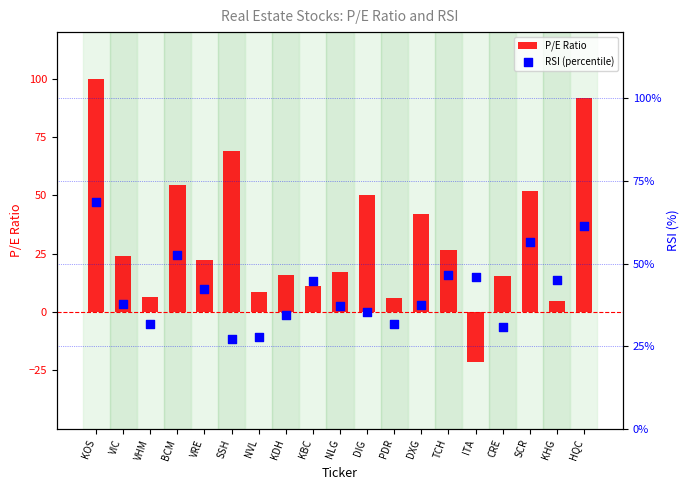

Which series contains the lowest Y value?

P/E Ratio